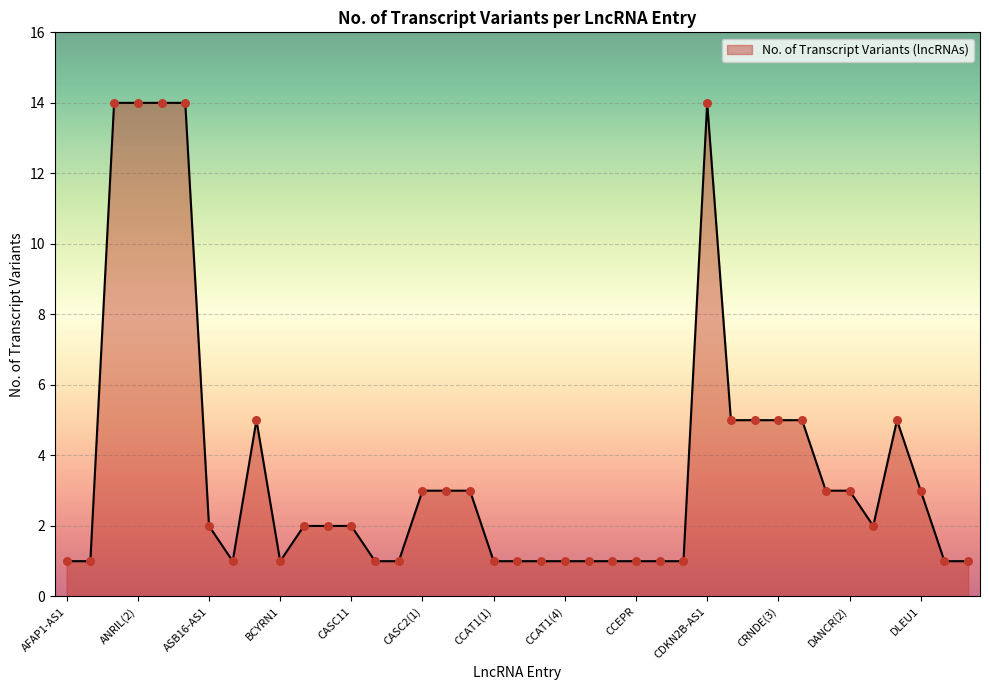

What is the difference between the maximum and minimum values?

13